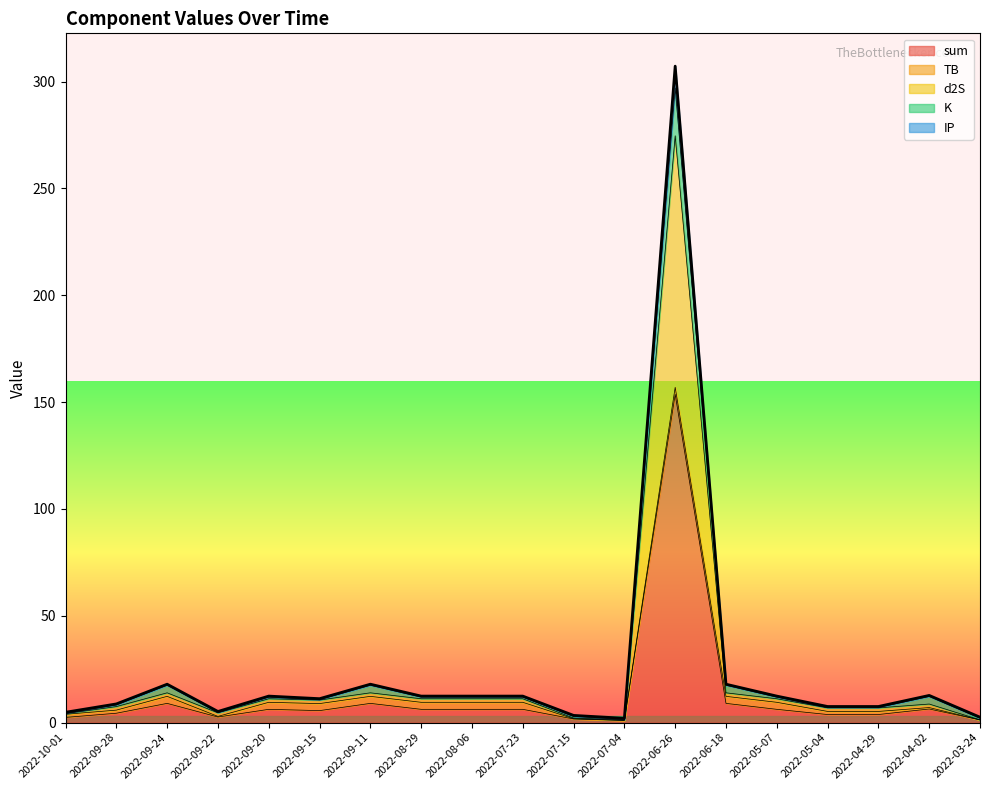

What is the difference between the second highest and minimum values in the IP series?

16.0